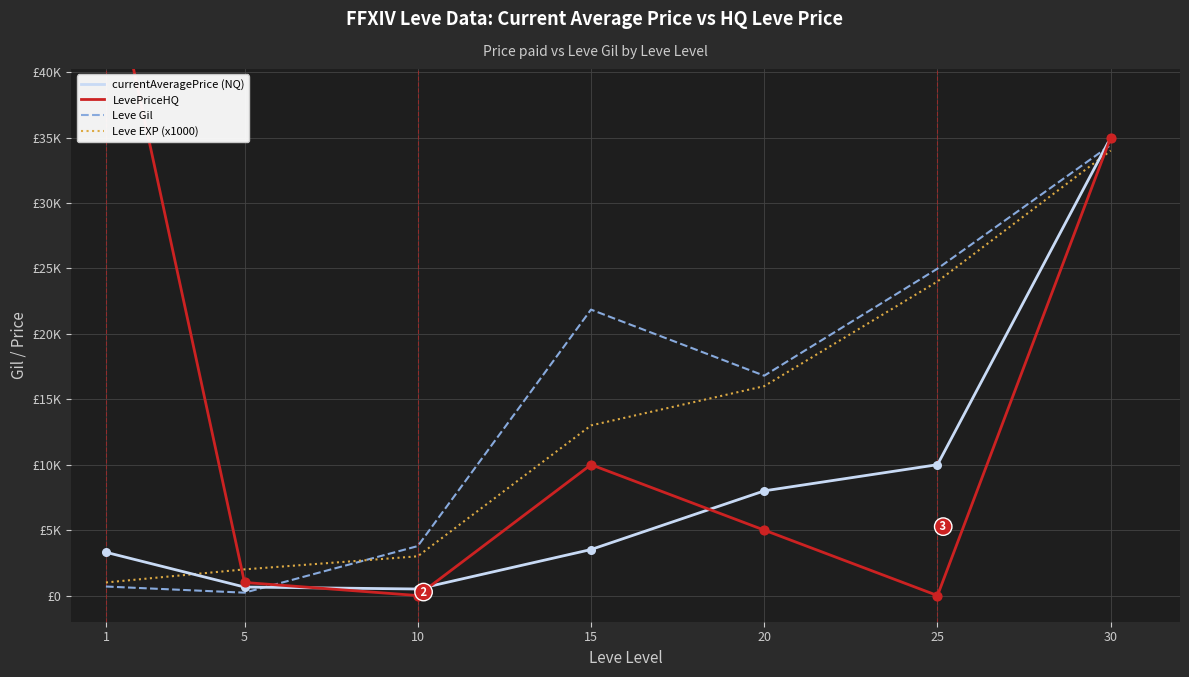

What is the total value across all series at 1?

54997.0